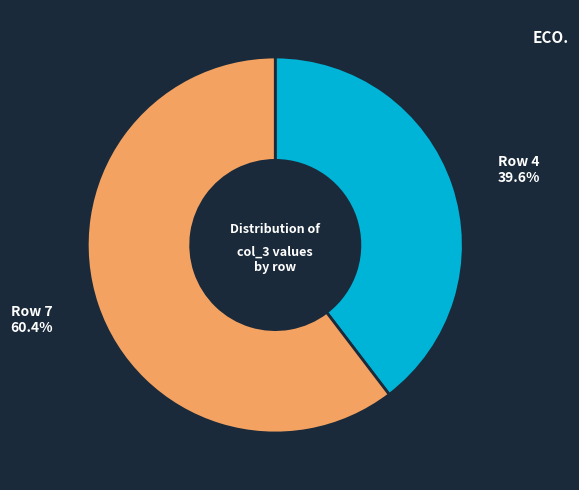

Which slice is the largest?

Row 7